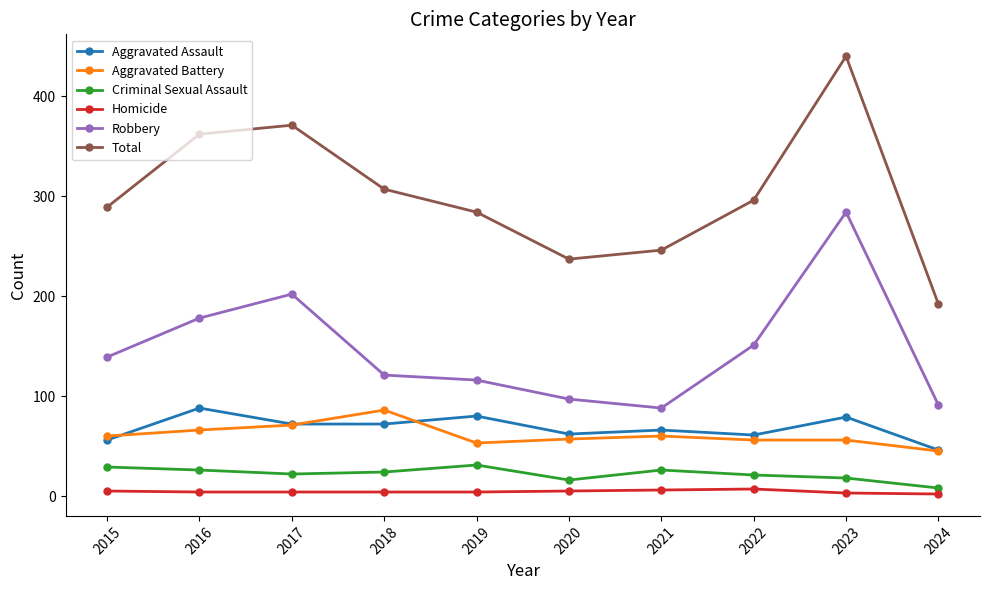

What is the value of the Aggravated Assault point at the 5th from the left?

80